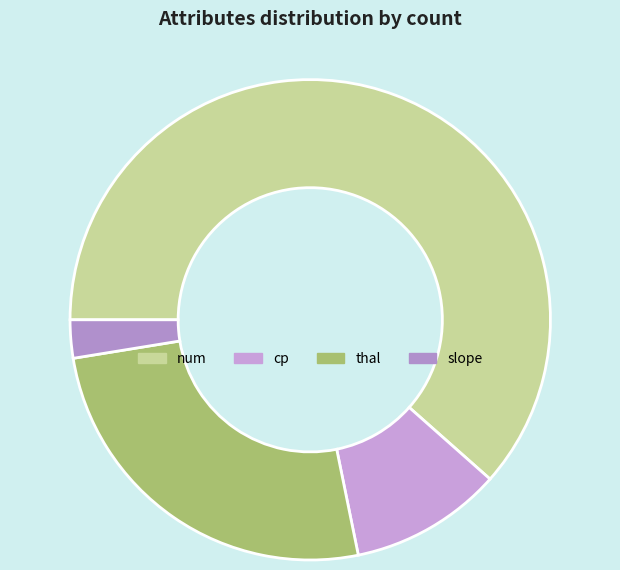

What is the total percentage of thal and num?

87.2%